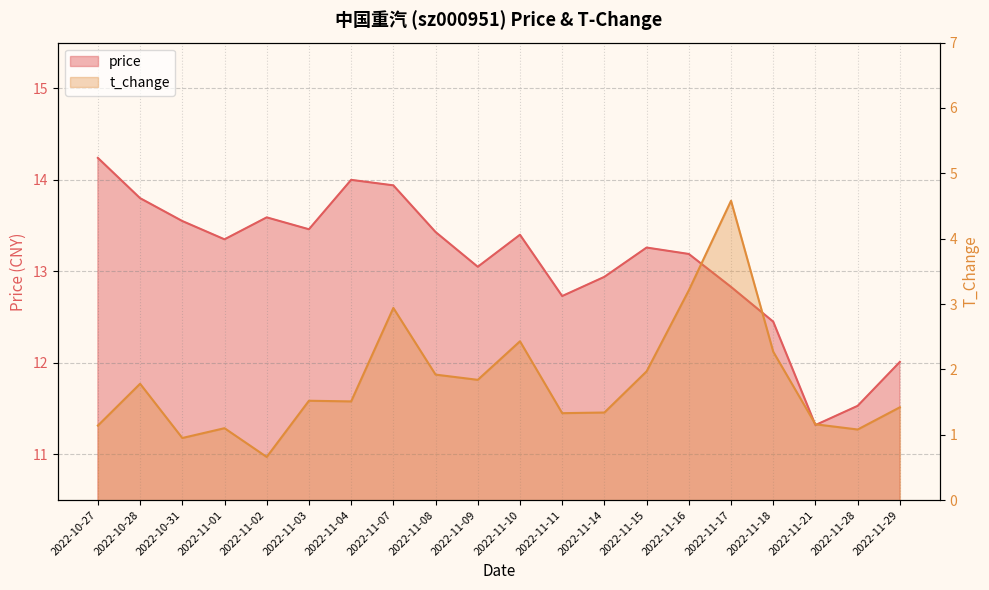

How many distinct data groups are displayed?

2